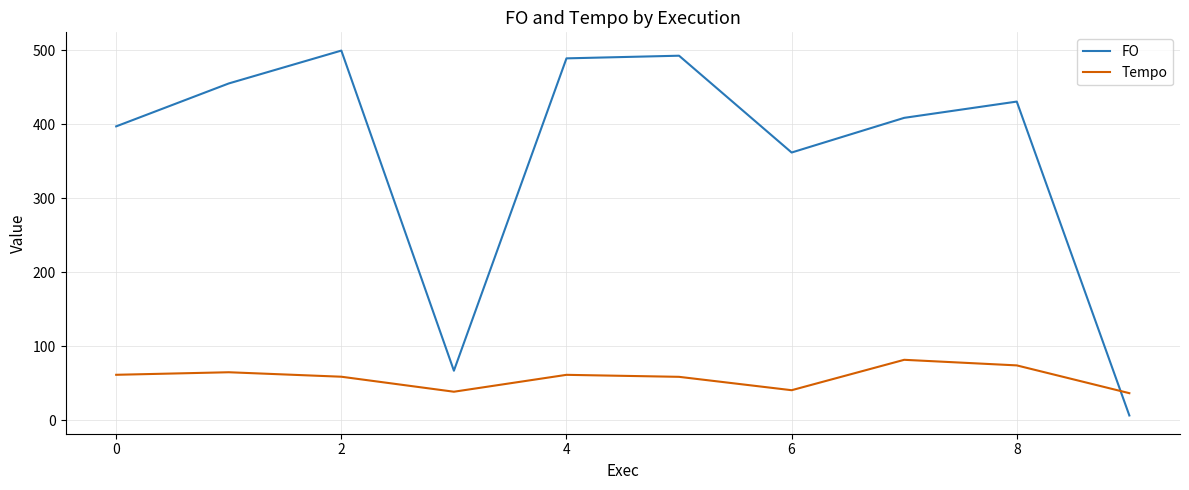

Rank the series by their maximum value, from lowest to highest.

Tempo, FO